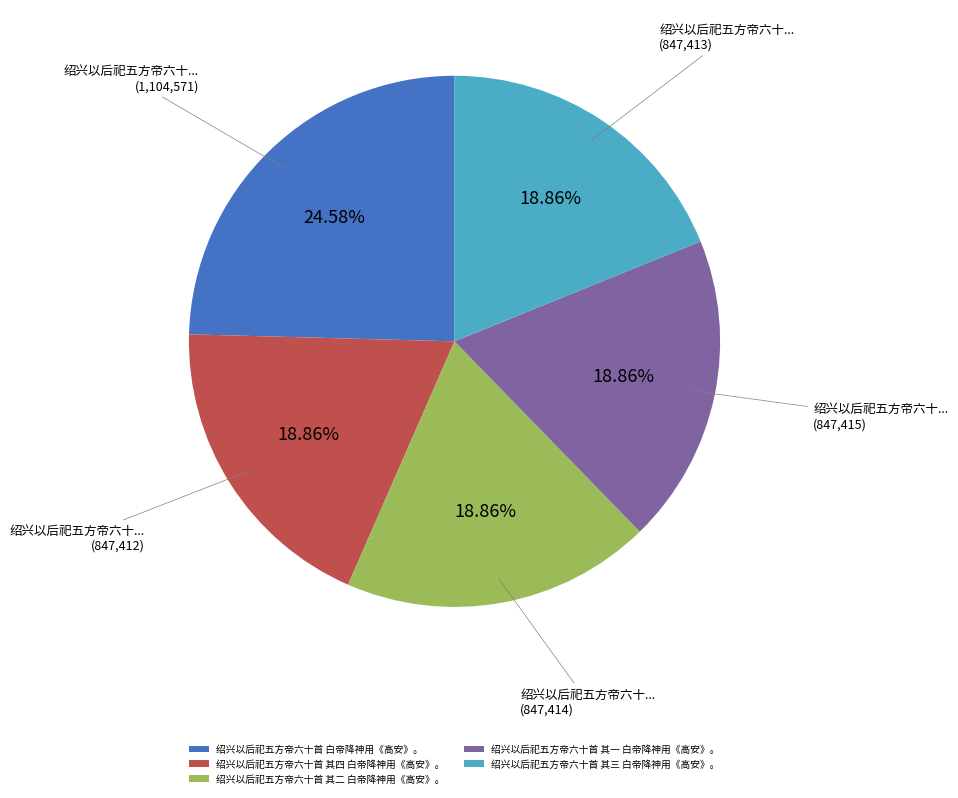

What percentage is the 绍兴以后祀五方帝六十首 其四 白帝降神用《高安》。 slice, to the nearest percent?

19%